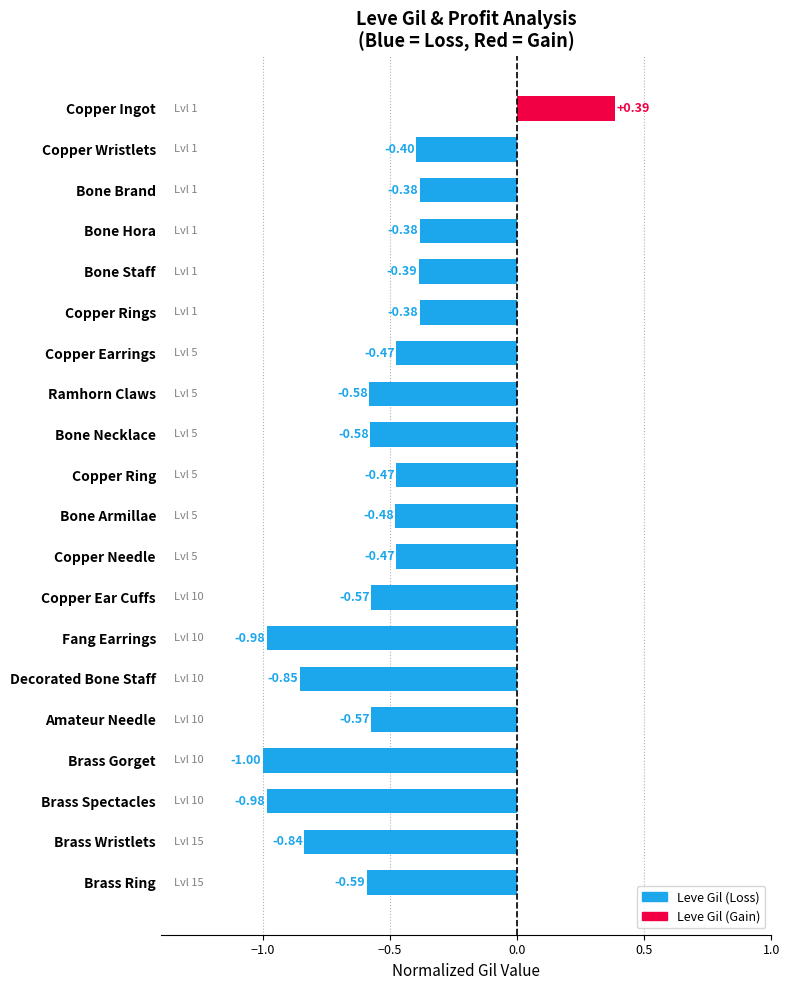

What is the label of the 20th bar from the bottom?

Copper Ingot